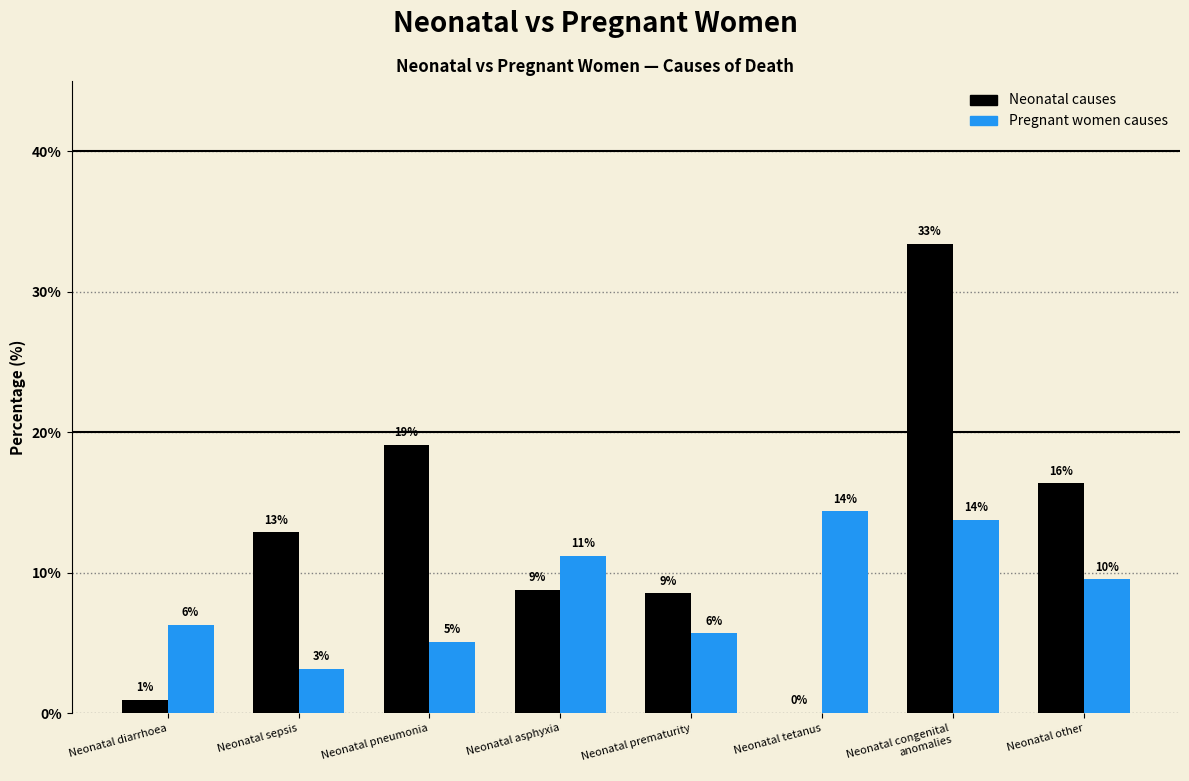

How many groups of bars are there?

8